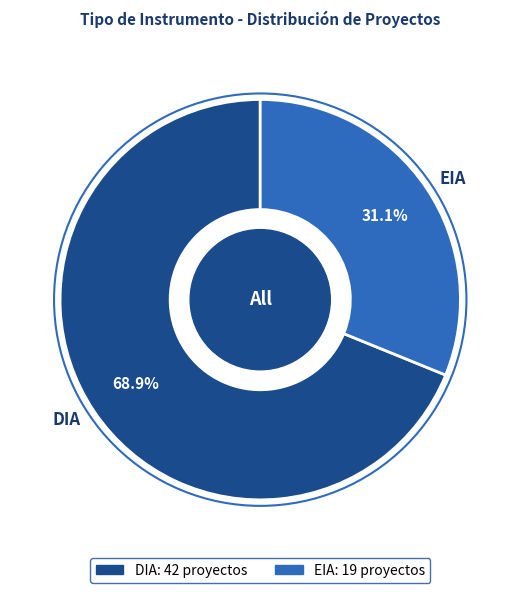

Which category has the biggest portion of the pie?

DIA